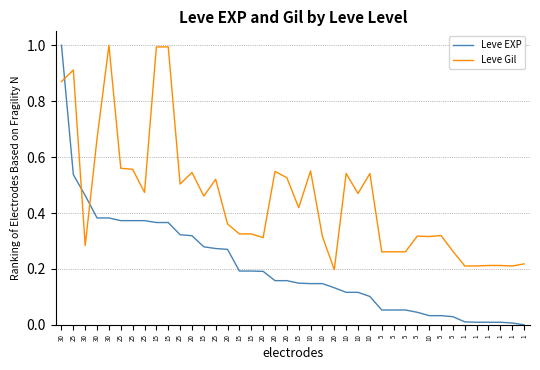

What are all the series names shown in the legend?

Leve EXP, Leve Gil